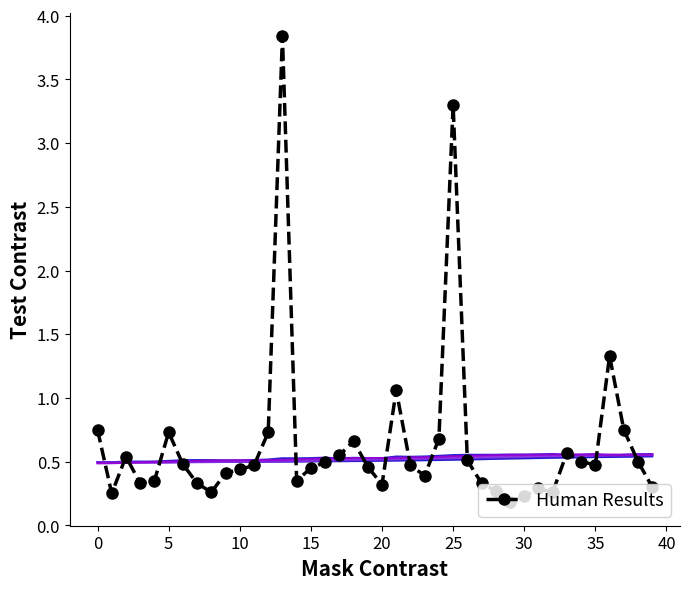

What is the smallest value displayed?

0.2